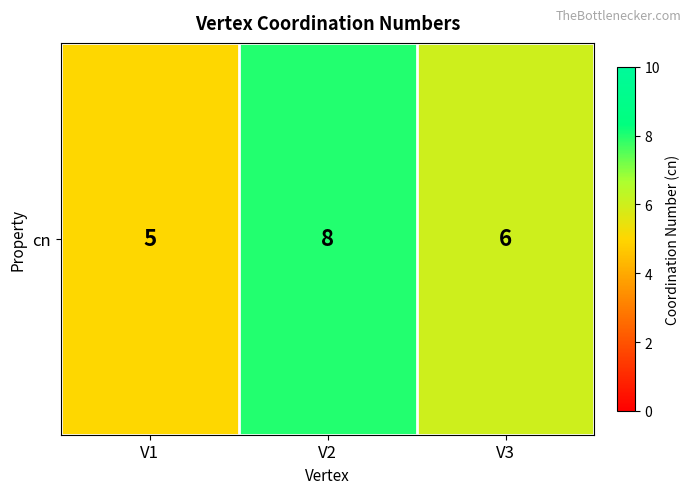

What is the smallest value displayed?

5